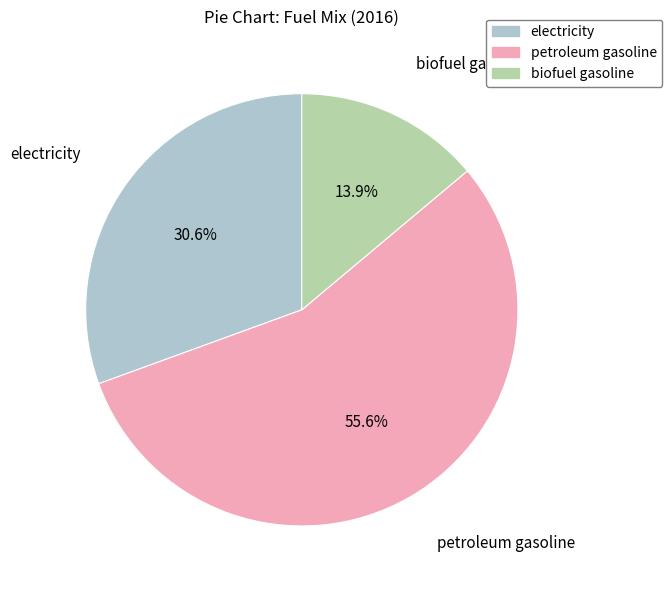

Which has a higher value, petroleum gasoline or electricity?

petroleum gasoline